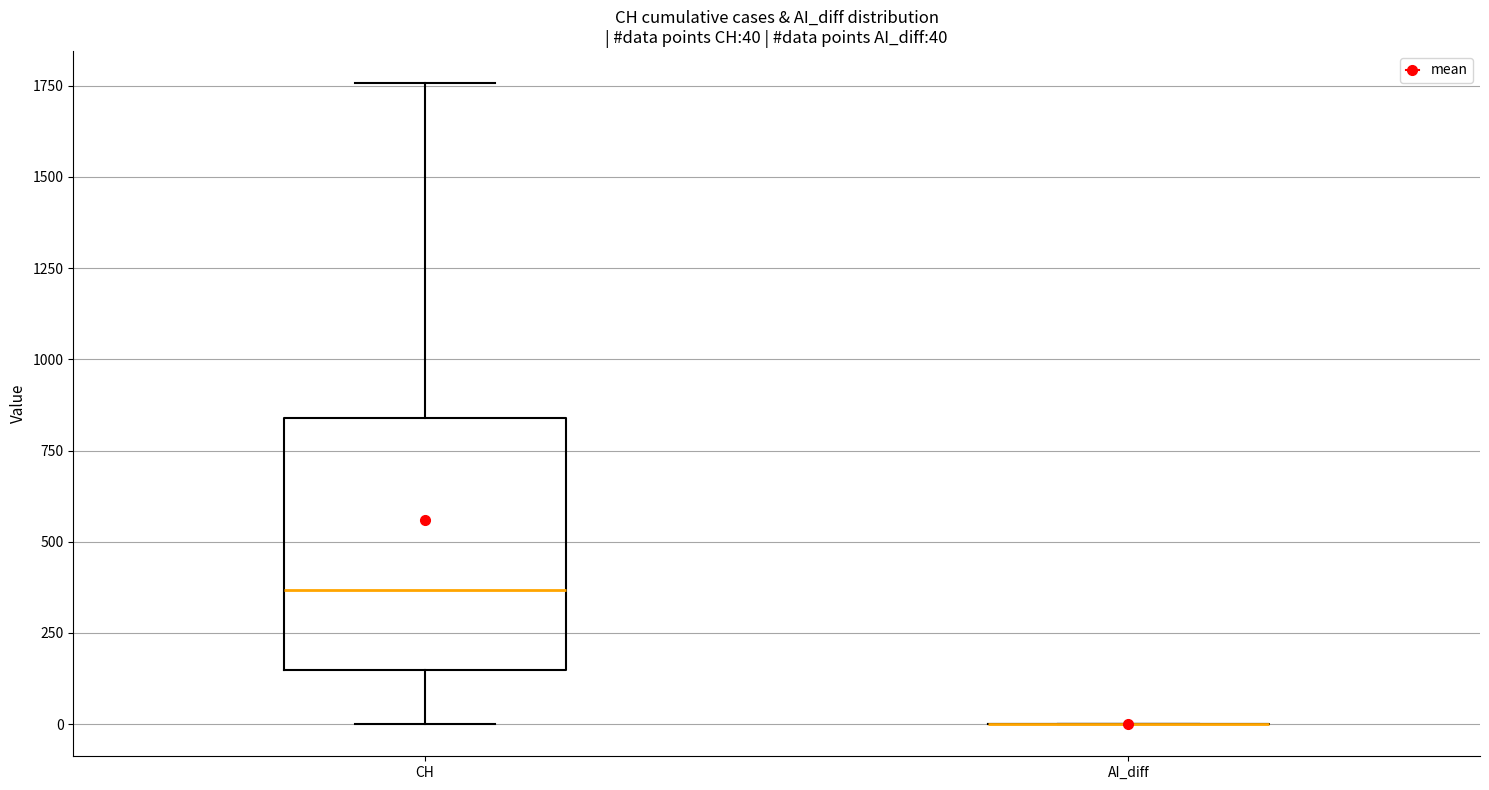

Which box is the tallest, from its lower edge to its upper edge?

CH